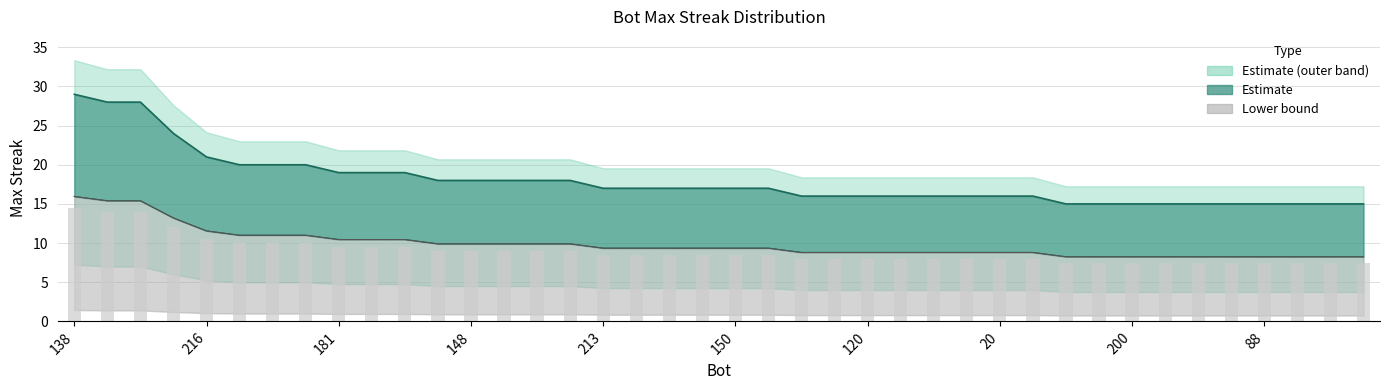

What is the difference between the maximum and minimum values?

7.7